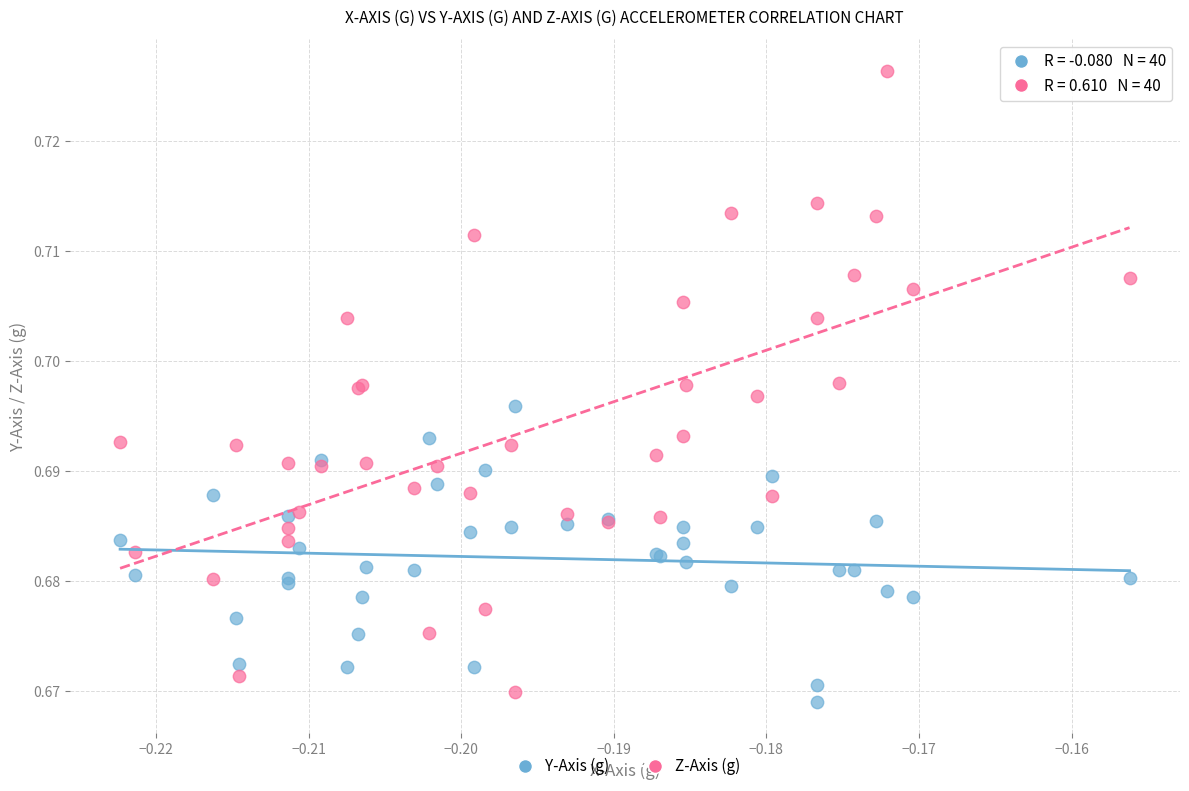

Which series reaches the maximum Y coordinate?

Z-Axis (g)